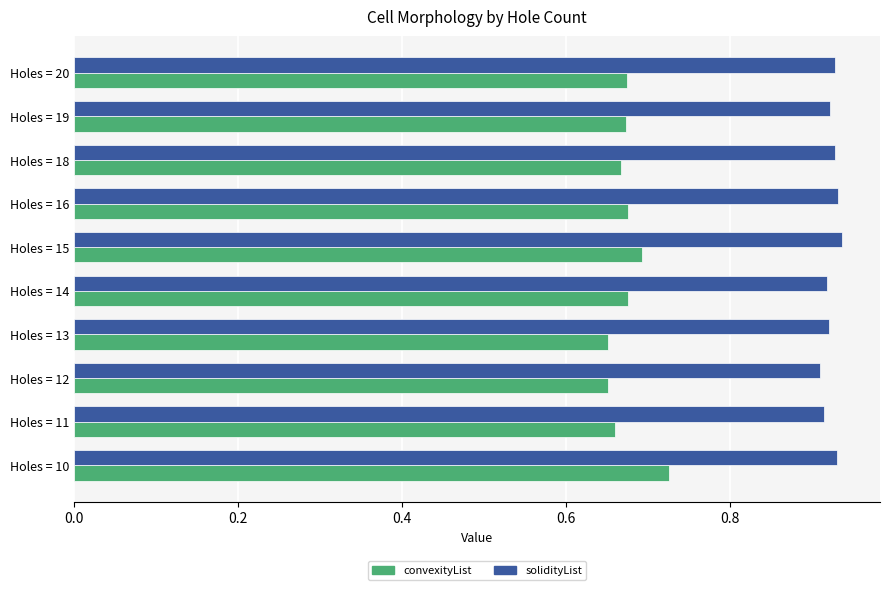

Which series has the largest total across all categories?

solidityList